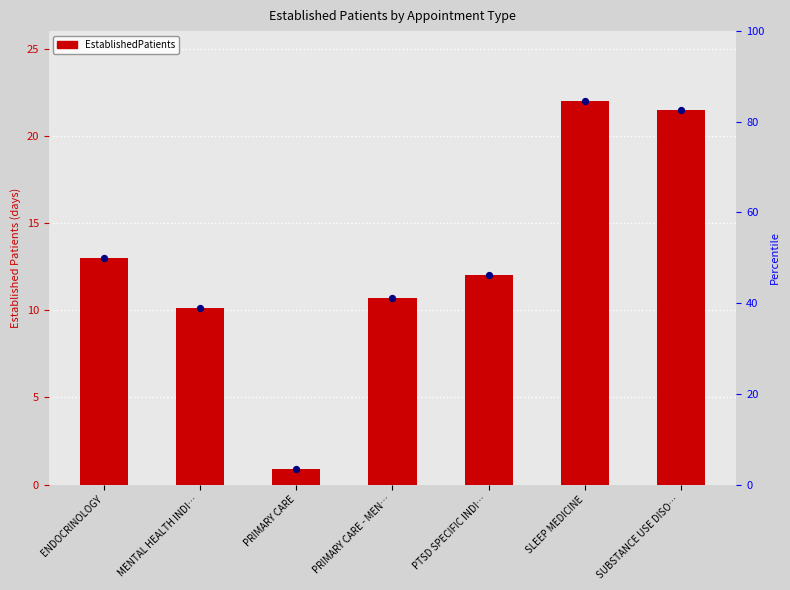

What is the change in value from PRIMARY CARE to SUBSTANCE USE DISO…?

+20.6